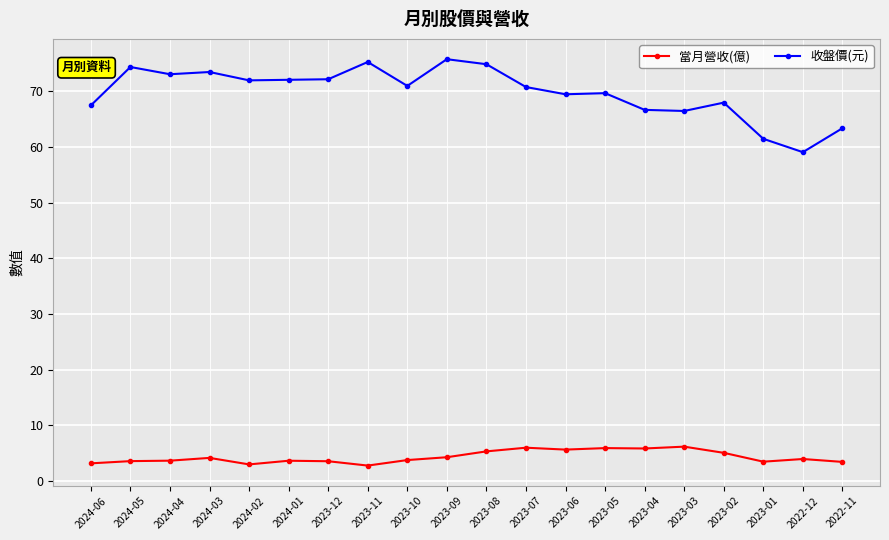

What are all the series names shown in the legend?

當月營收(億), 收盤價(元)